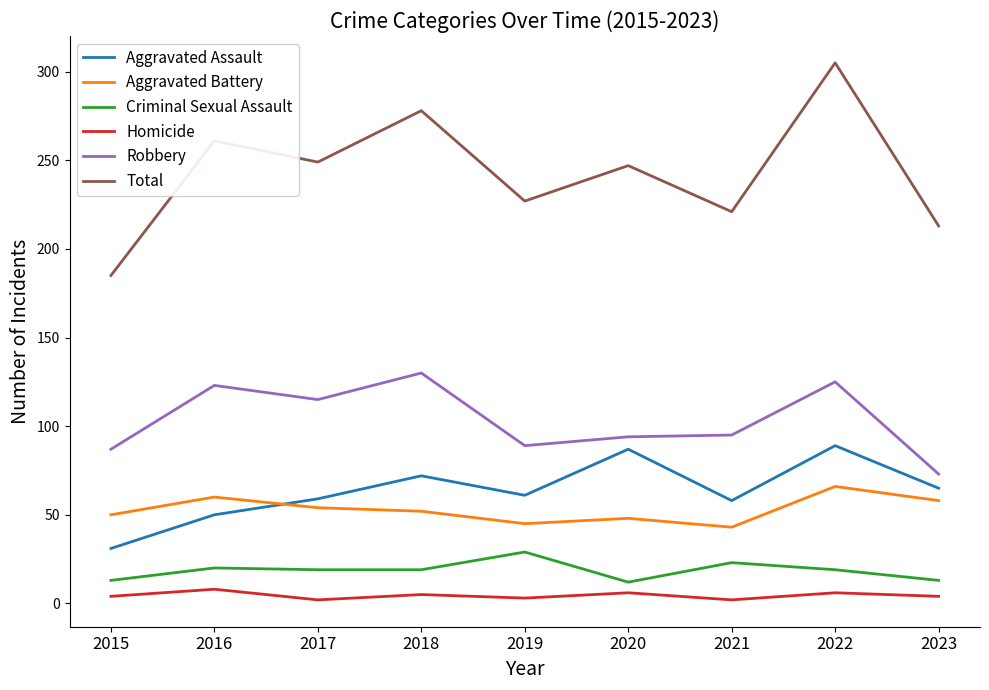

What is the sum of the Robbery values at 2022 and 2015?

212